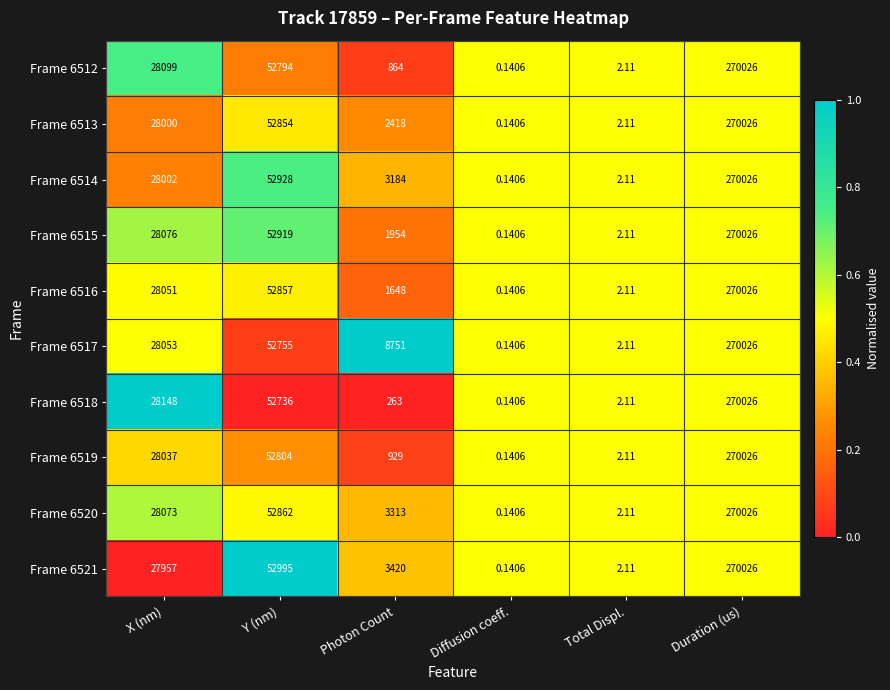

At which label is Frame 6520 closest to 135013?

Y (nm)